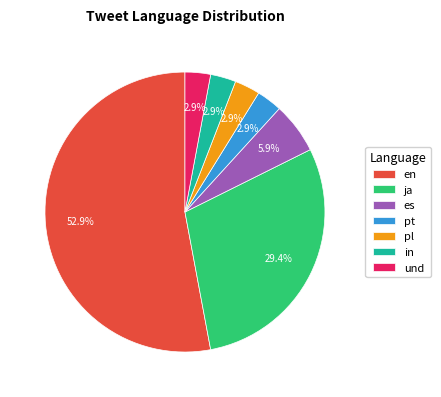

Does pt account for over 50% of the chart?

No